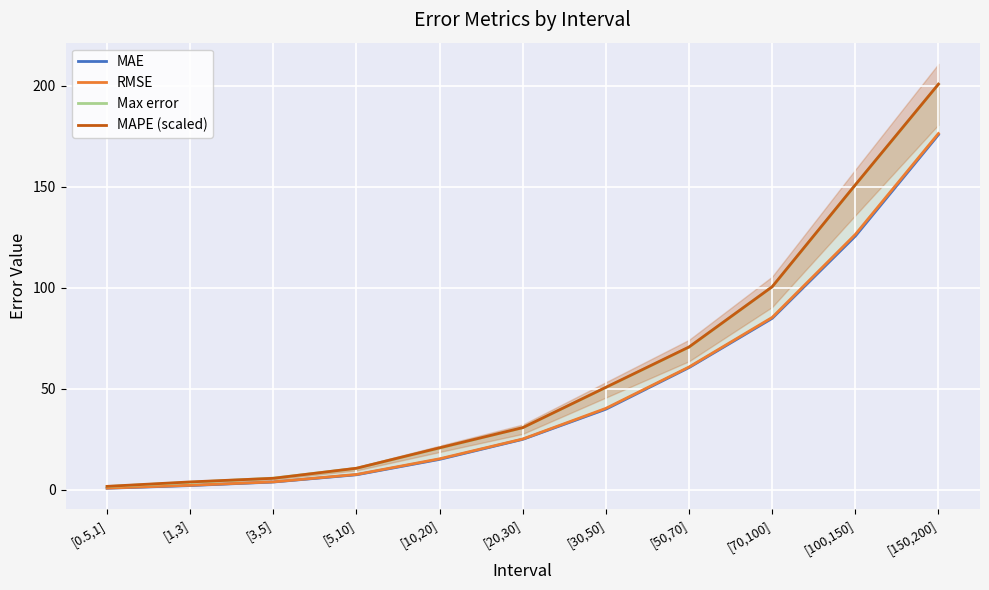

The RMSE series shows 4.0 at [3,5]. True or false?

True